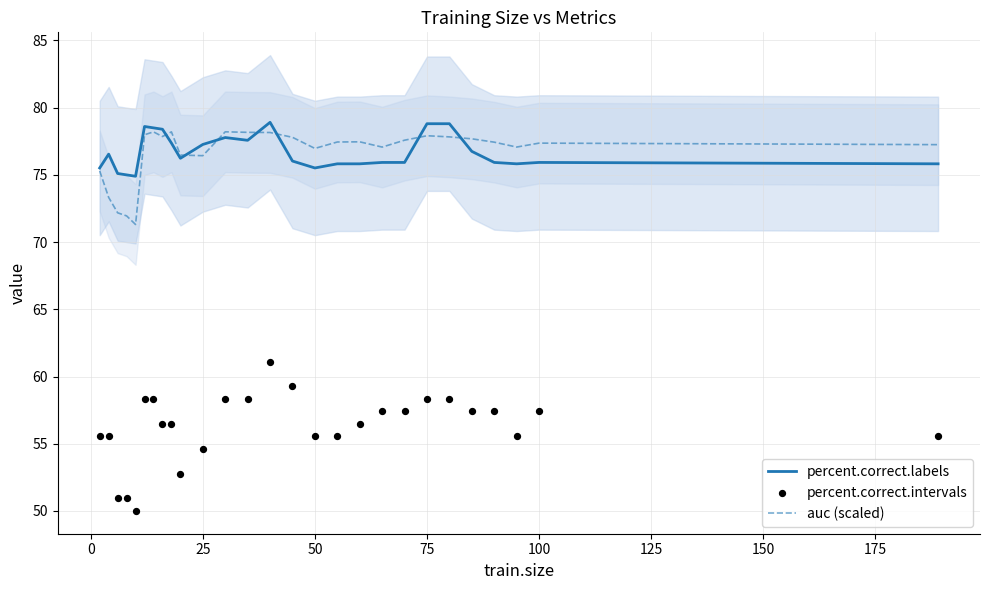

At how many categories does at least one series exceed 65?

27